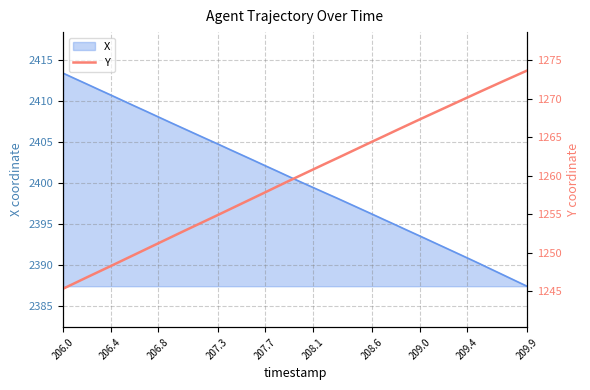

True or false: X has a value of 2402.1 at 207.7.

True